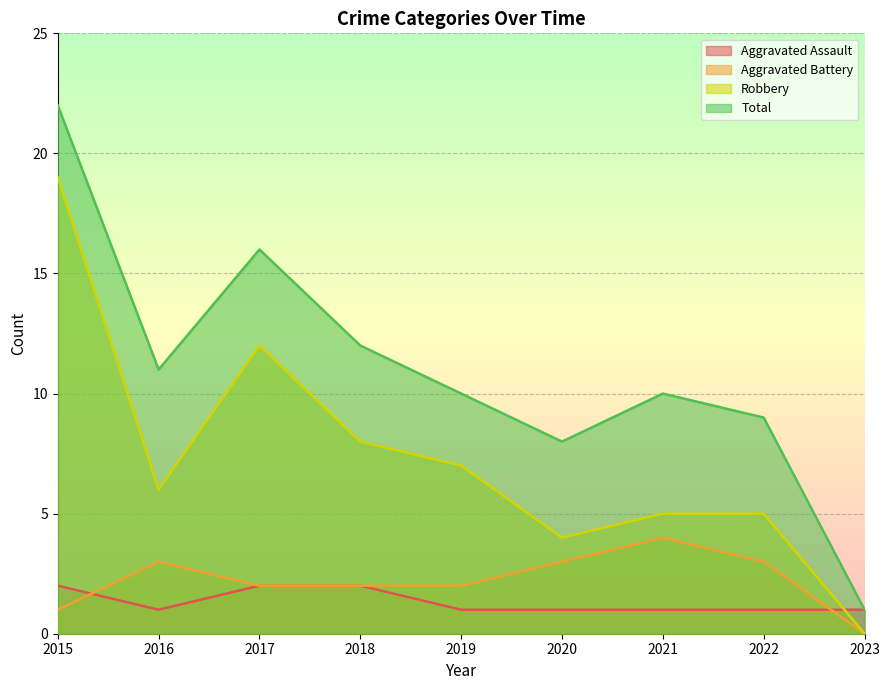

How many interior local peaks does the Aggravated Battery series have?

2